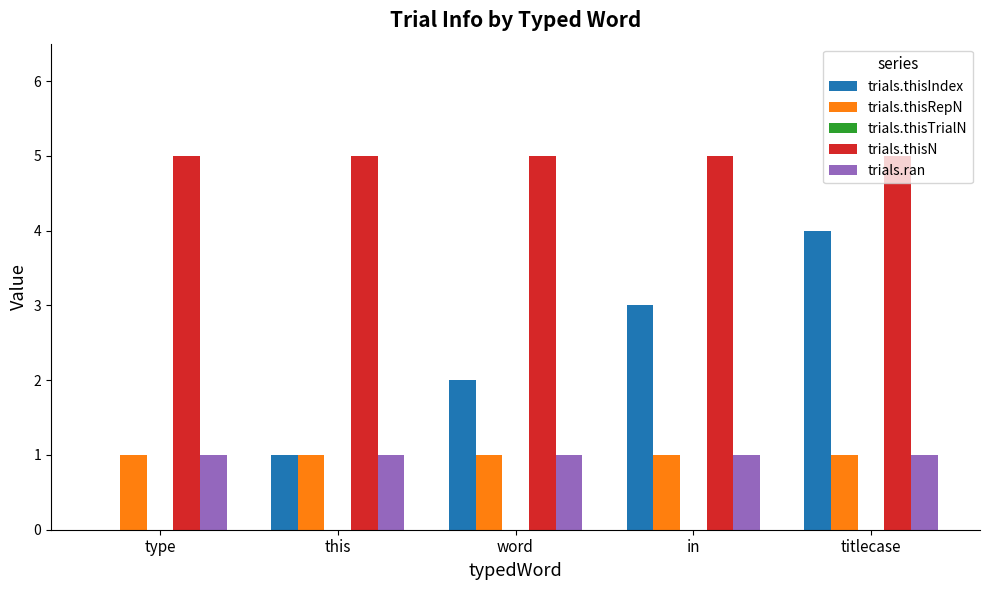

What is the sum of the trials.ran values at word and type?

2